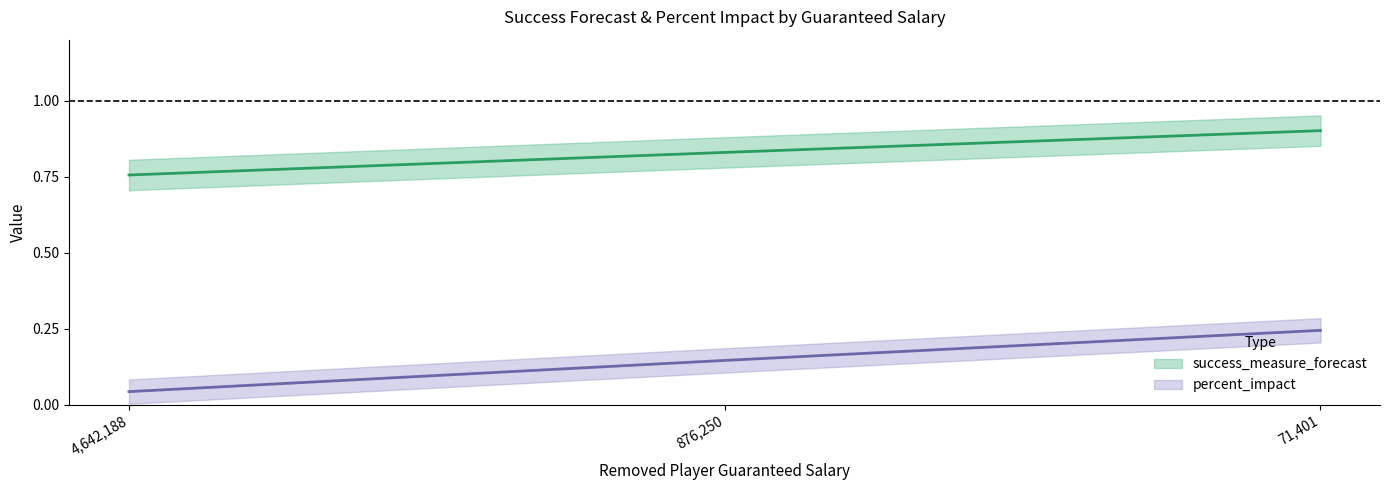

What is the total value across all series at 71401?

1.1